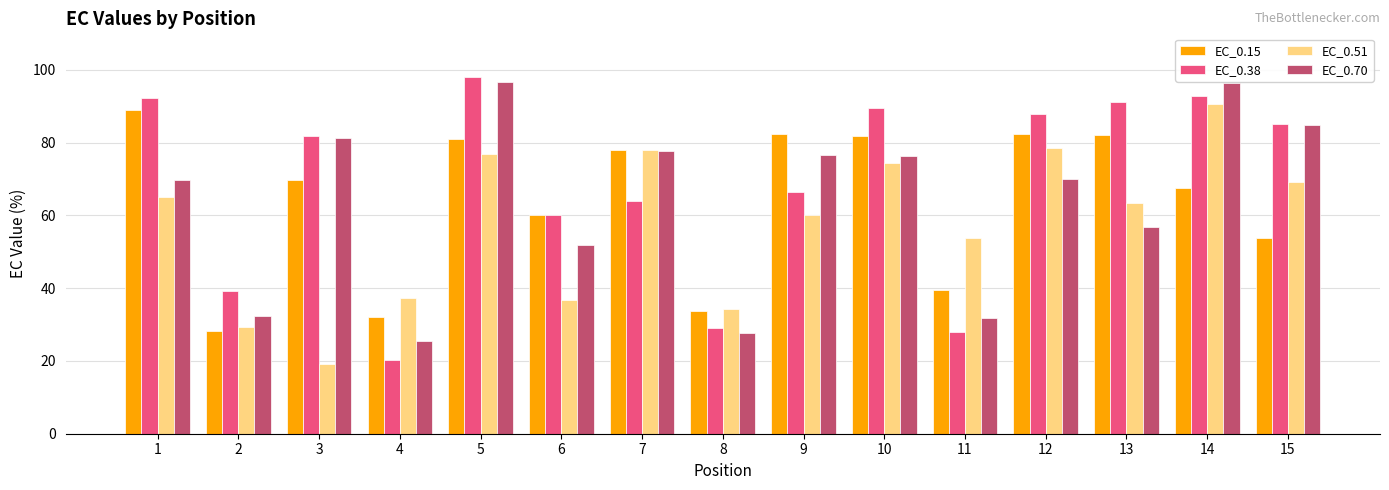

What is the value of the EC_0.15 bar at the 4th from the left?

32.0